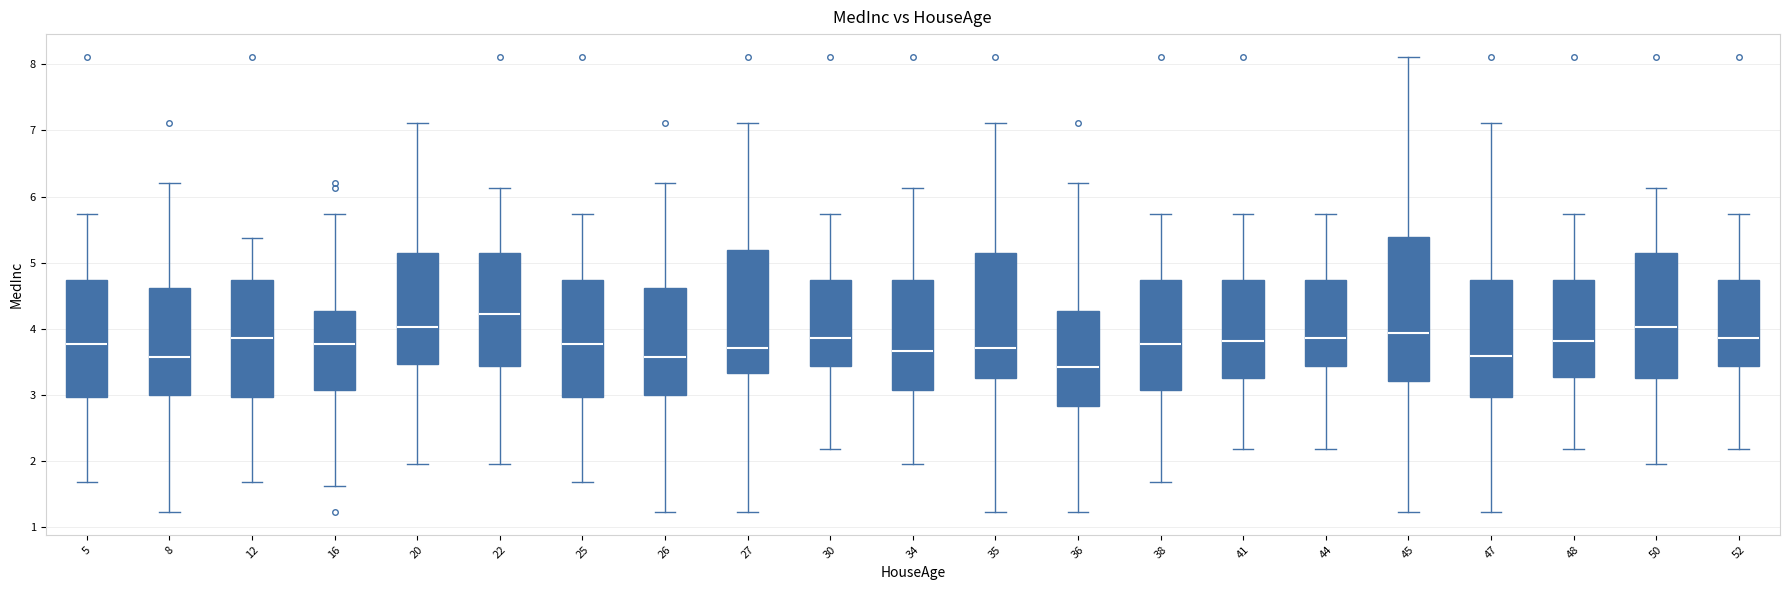

Where is the lower edge of the box at x = 26 on the y-axis? The values are not printed on the chart, so give them approximately, as read against the axis.

3.0